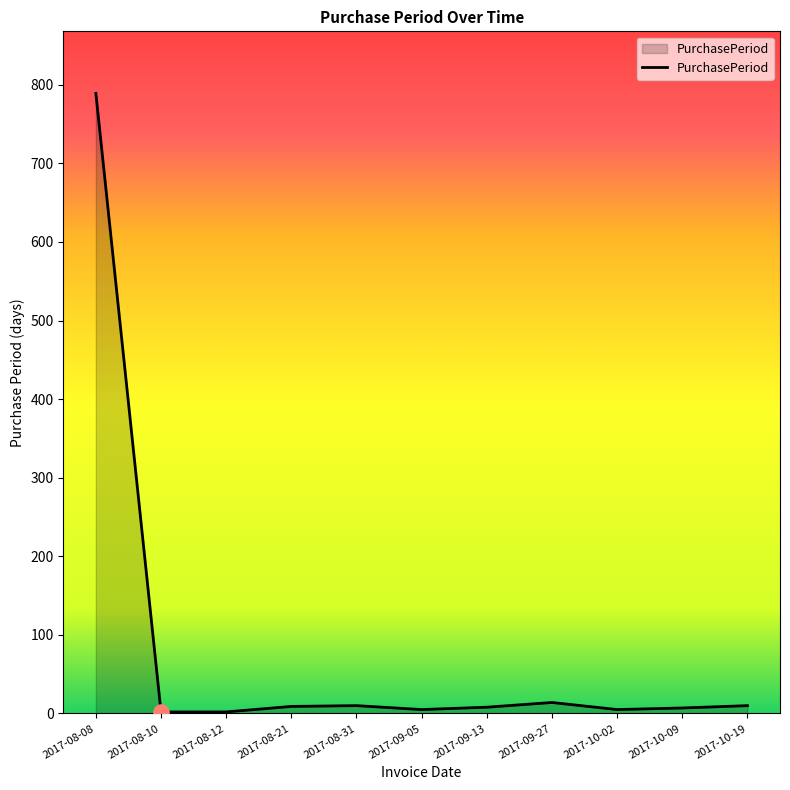

What is the difference between the maximum and minimum values?

787